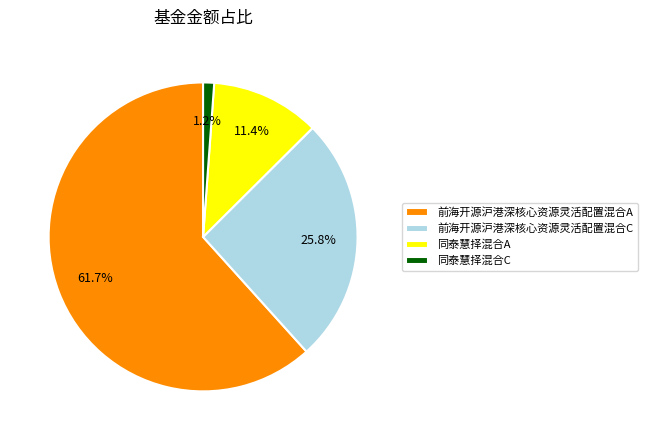

Does any single category account for the majority?

Yes